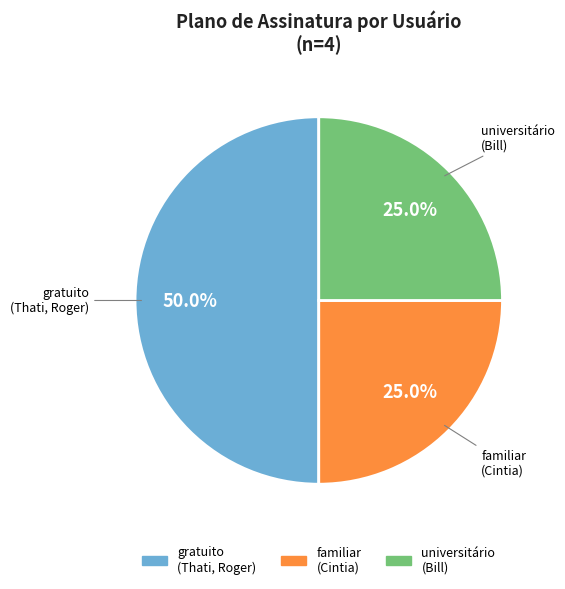

To the nearest percent, what is the average slice percentage?

33%